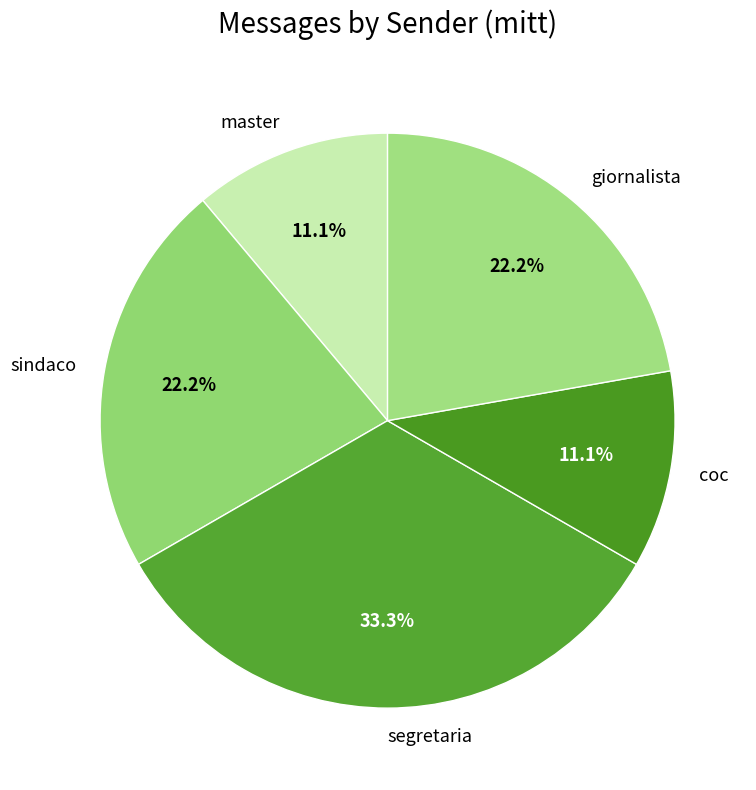

Do coc and segretaria together represent more than half of the pie?

No